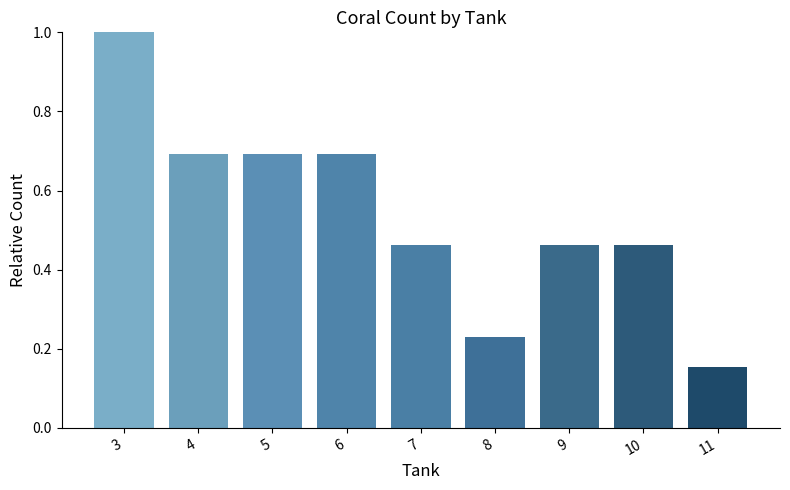

What is the value of the 3rd bar from the left?

0.7